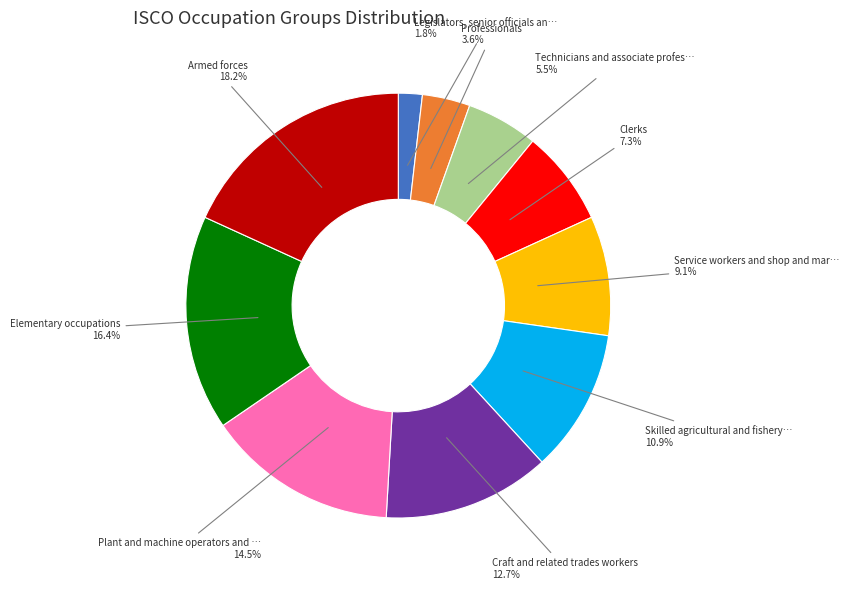

Is there any slice that represents more than half of the pie?

No